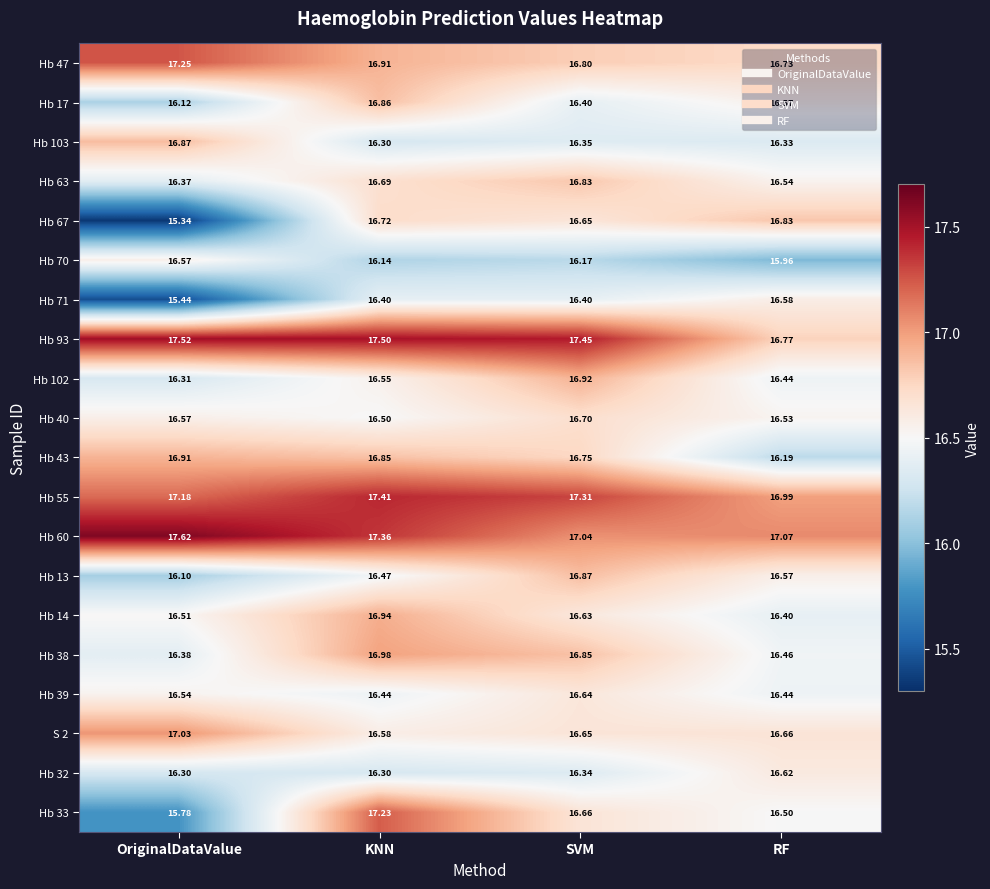

What is the smallest value displayed?

15.3